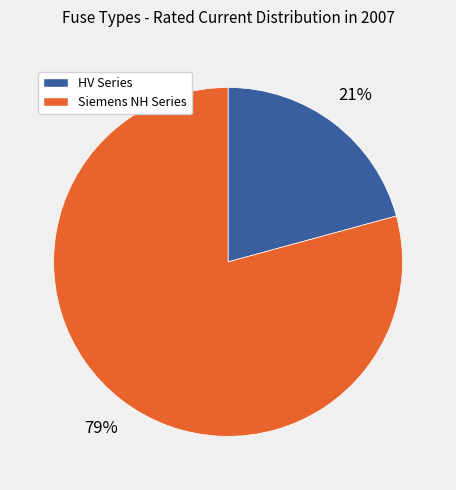

Is there any slice that represents more than half of the pie?

Yes